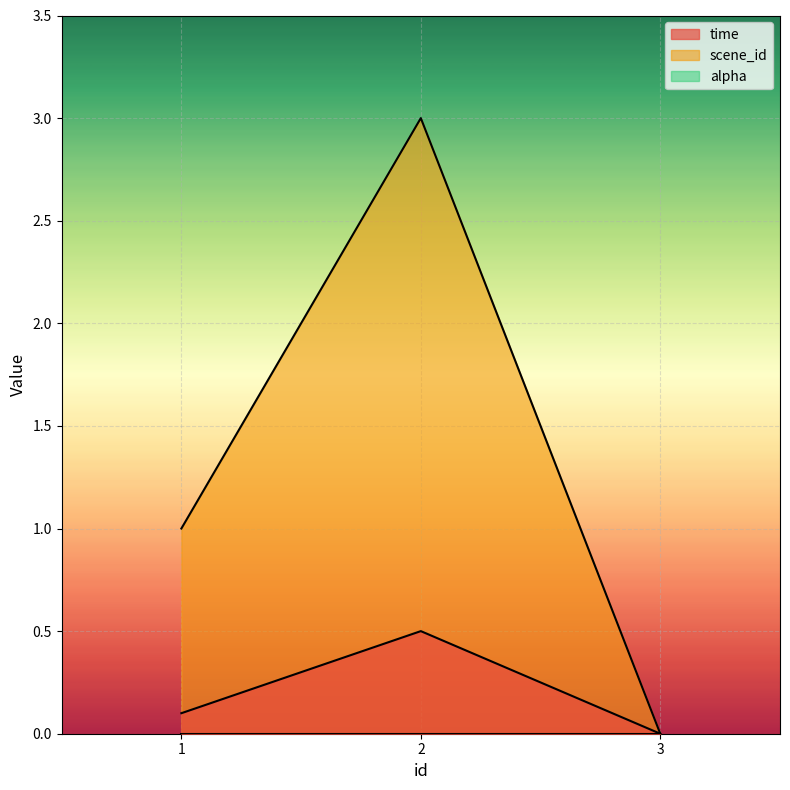

Rank the series by their average value, from lowest to highest.

time, scene_id